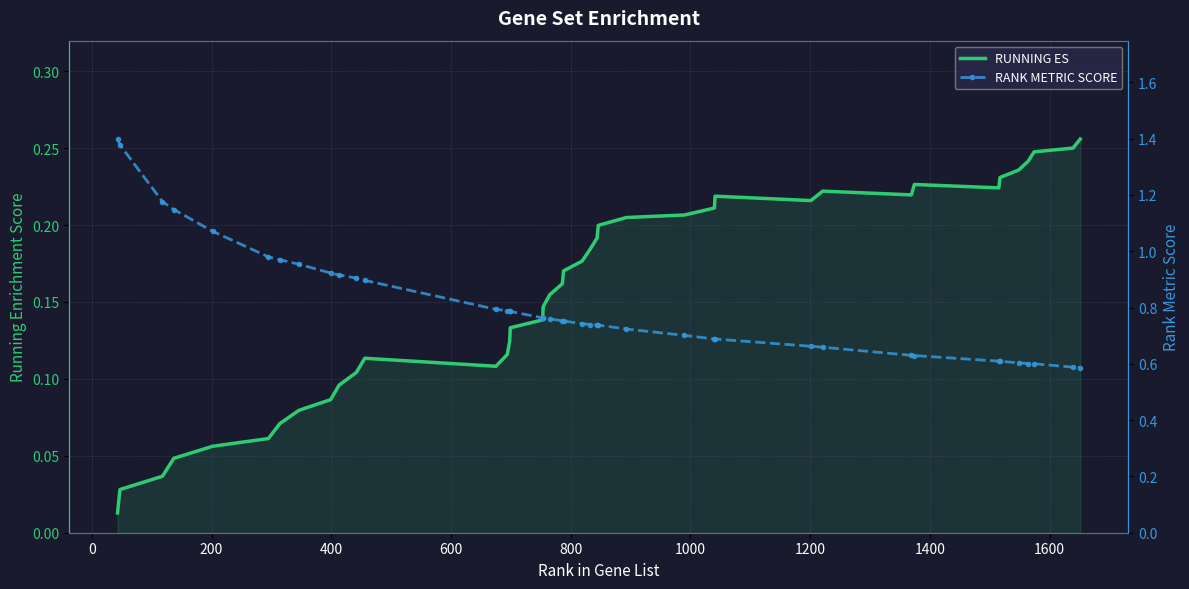

What is the difference between the maximum and minimum values in the RANK METRIC SCORE series?

0.8